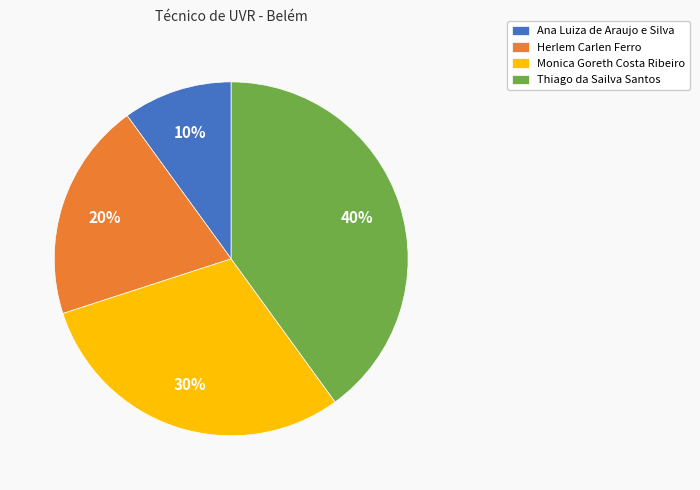

To the nearest percent, what is the average slice percentage?

25%